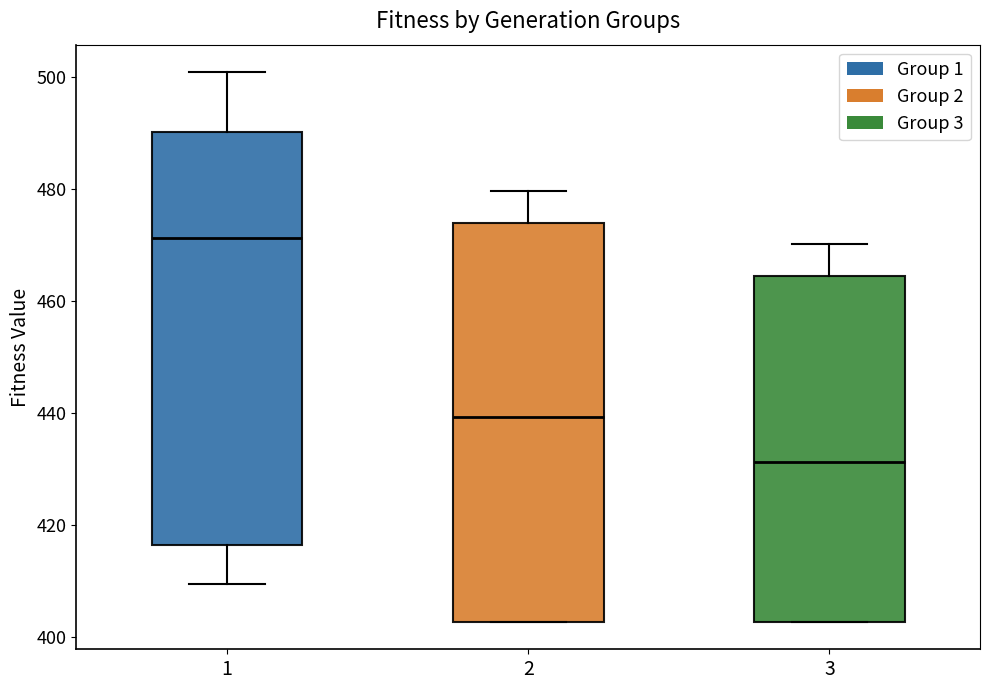

Reading left to right, transcribe this box plot: for each box, give where its median line is, the range the box spans, and where its two whiskers end, as read against the y-axis. The values are not printed on the chart, so give them approximately, as read against the axis.

1: median 472, box 416 to 490, whiskers 410 to 500
2: median 440, box 402 to 474, whiskers 402 to 480
3: median 432, box 402 to 464, whiskers 402 to 470